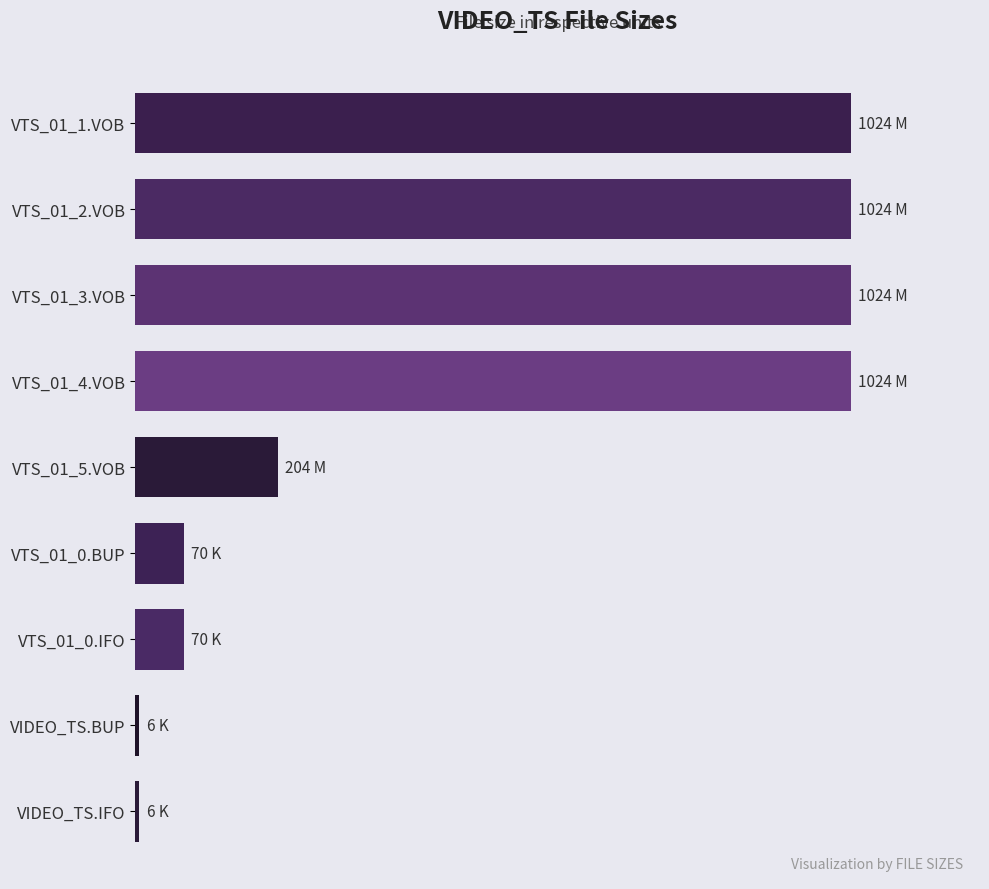

Are the bars horizontal?

Yes